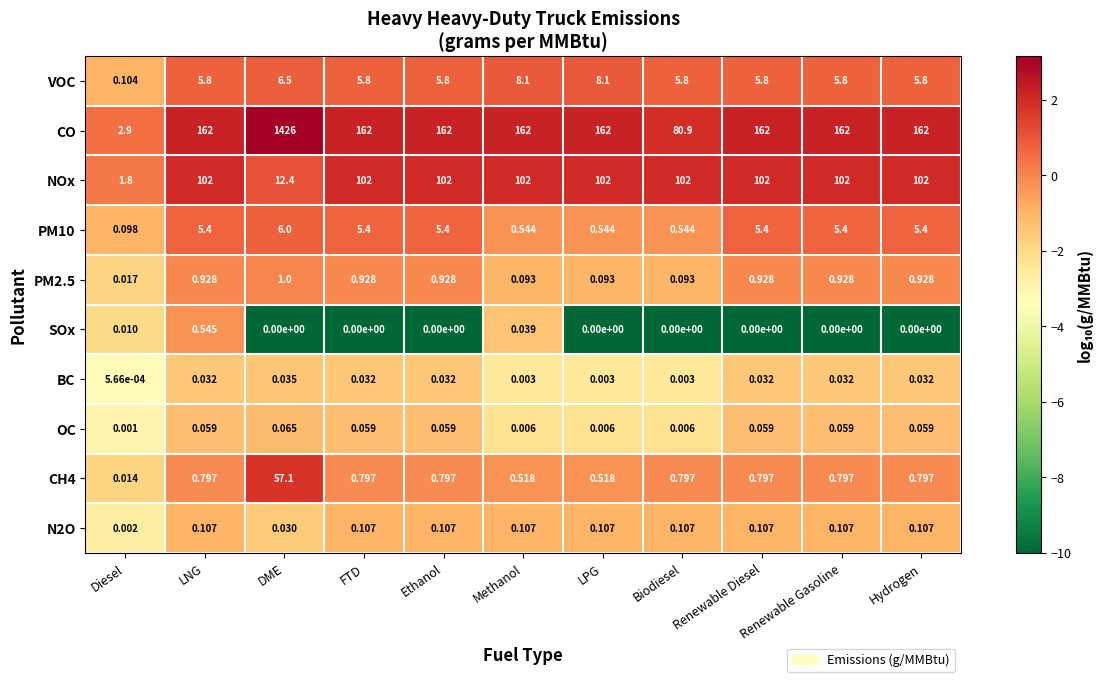

Which series has the widest spread of values?

CO